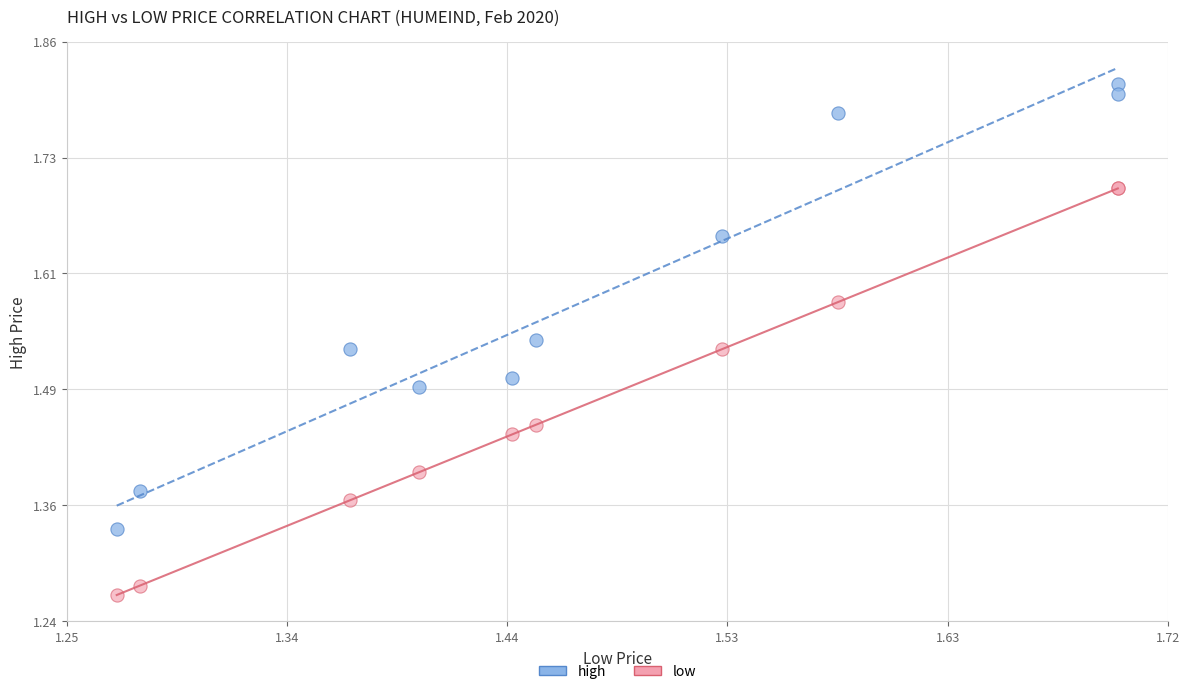

Which series has the widest spread of Y values?

high